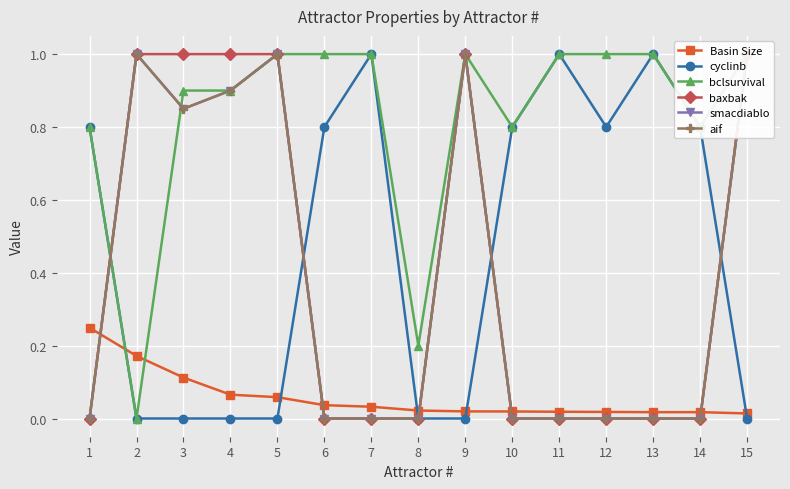

Rank the series at 7 from highest to lowest value.

cyclinb, bclsurvival, Basin Size, baxbak, smacdiablo, aif